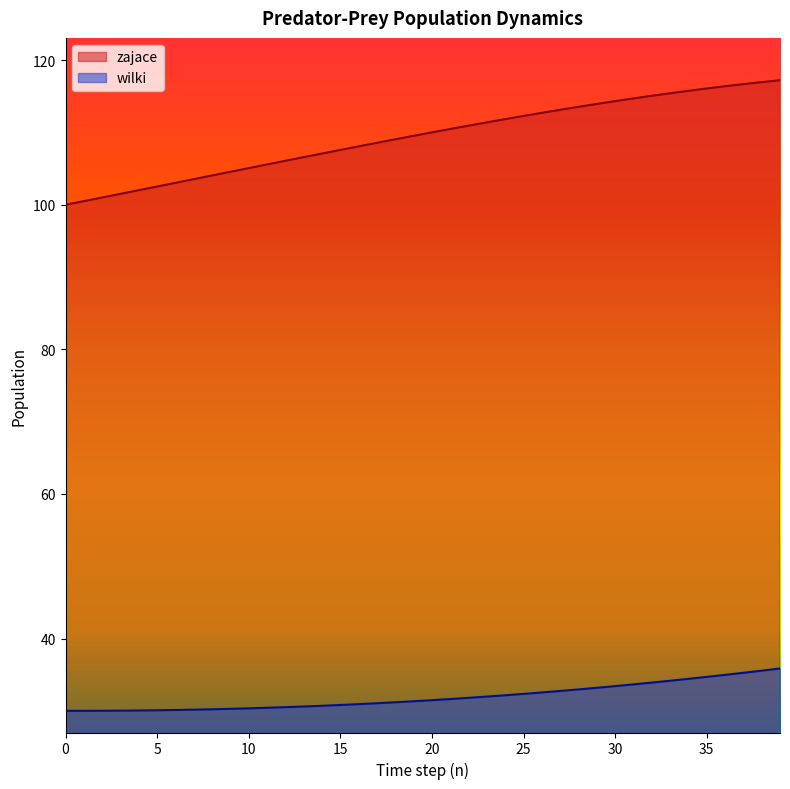

Between 13 and 4, which is larger?

13